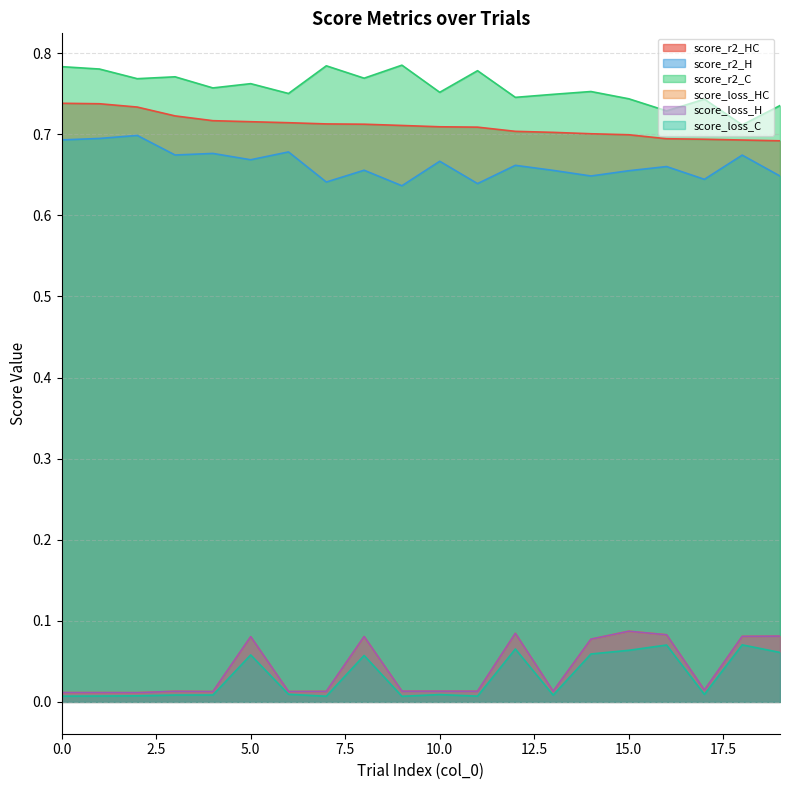

How many distinct data groups are displayed?

6